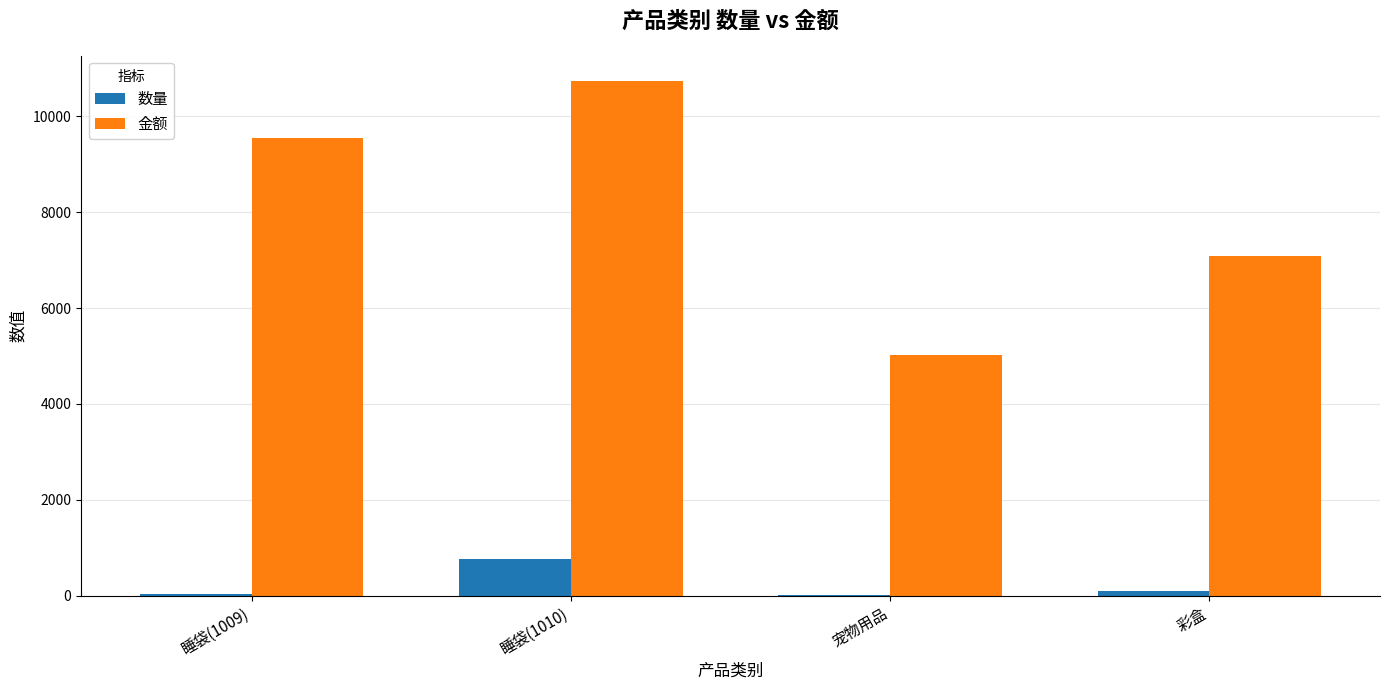

True or false: 数量 has a value of 8.0 at 宠物用品.

True